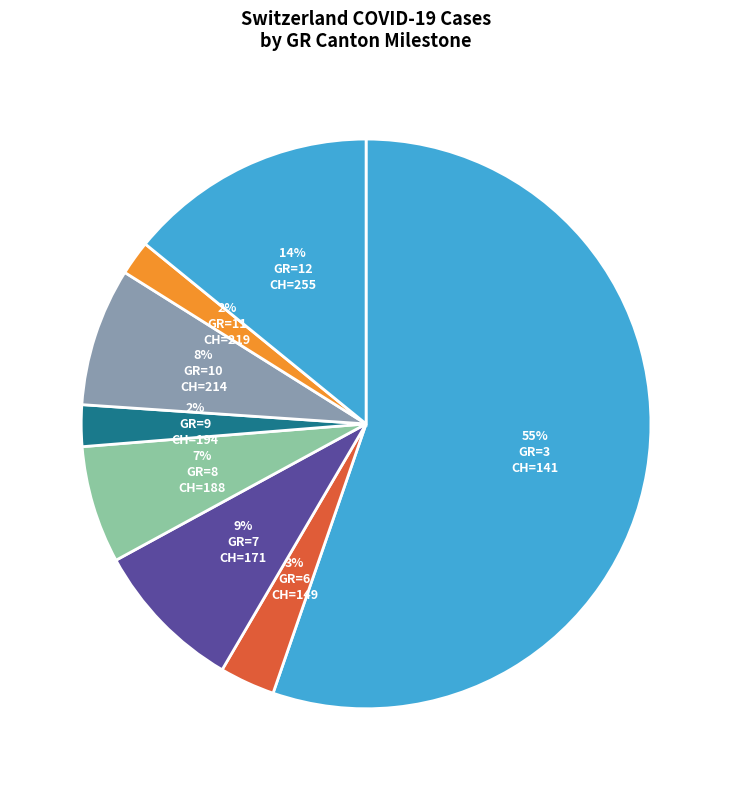

To the nearest percent, what is the combined percentage of GR=8 and GR=3?

62%